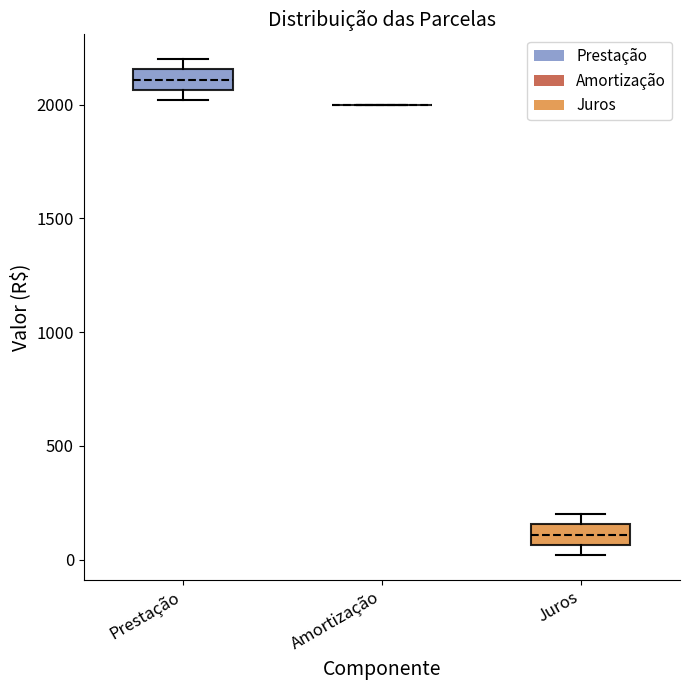

Reading left to right, read every box against the y-axis: the position of its median line, the range the box covers, and the ends of its whiskers. The values are not printed on the chart, so give them approximately, as read against the axis.

Prestação: median 2100, box 2050 to 2150, whiskers 2000 to 2200
Amortização: box collapsed to a line at 2000, whiskers 2000 to 2000
Juros: median 100, box 50 to 150, whiskers 0 to 200